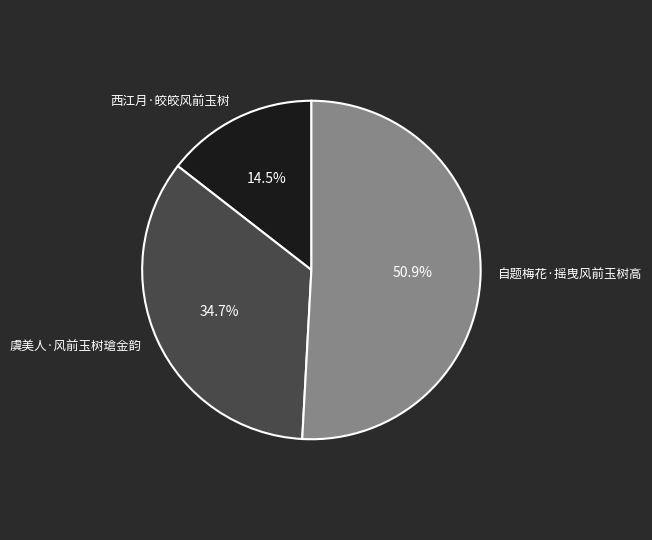

Is there a majority slice in this chart?

Yes